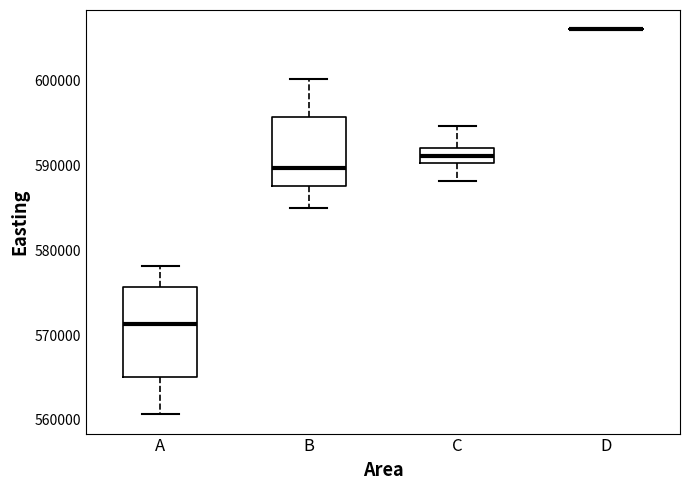

Reading left to right, transcribe this box plot: for each box, give where its median line is, the range the box spans, and where its two whiskers end, as read against the y-axis. The values are not printed on the chart, so give them approximately, as read against the axis.

A: median 571000, box 565000 to 576000, whiskers 561000 to 578000
B: median 590000, box 588000 to 596000, whiskers 585000 to 600000
C: median 591000, box 590000 to 592000, whiskers 588000 to 595000
D: box collapsed to a line at 606000, whiskers 606000 to 606000